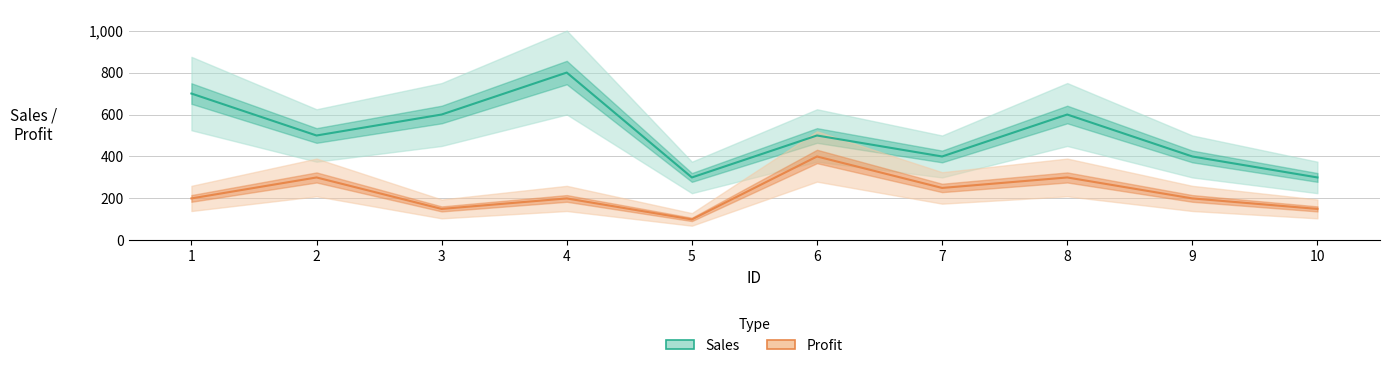

The Profit series shows 63 at 8. True or false?

False